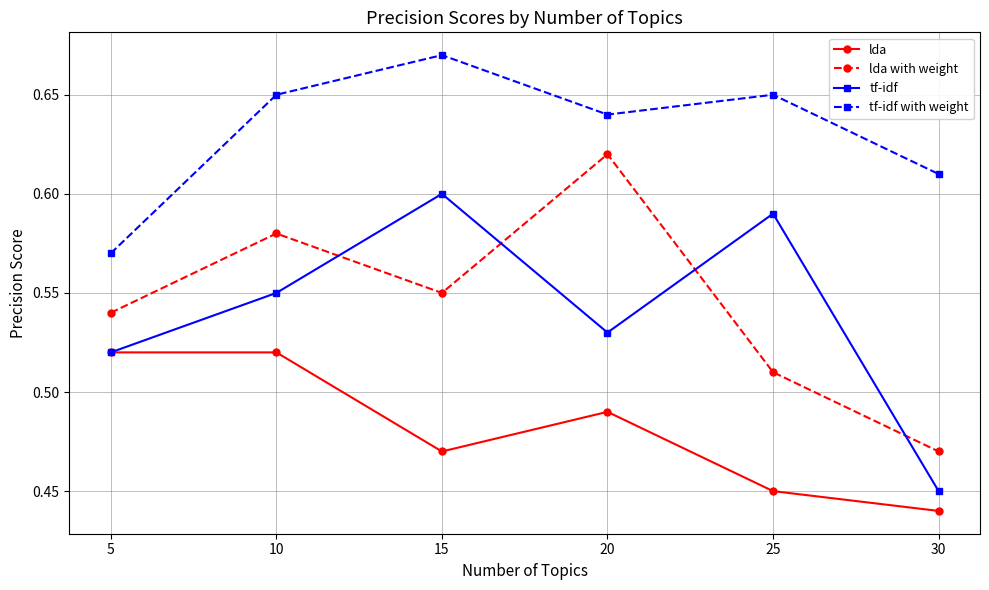

Rank the series at 15 from highest to lowest value.

tf-idf with weight, tf-idf, lda with weight, lda